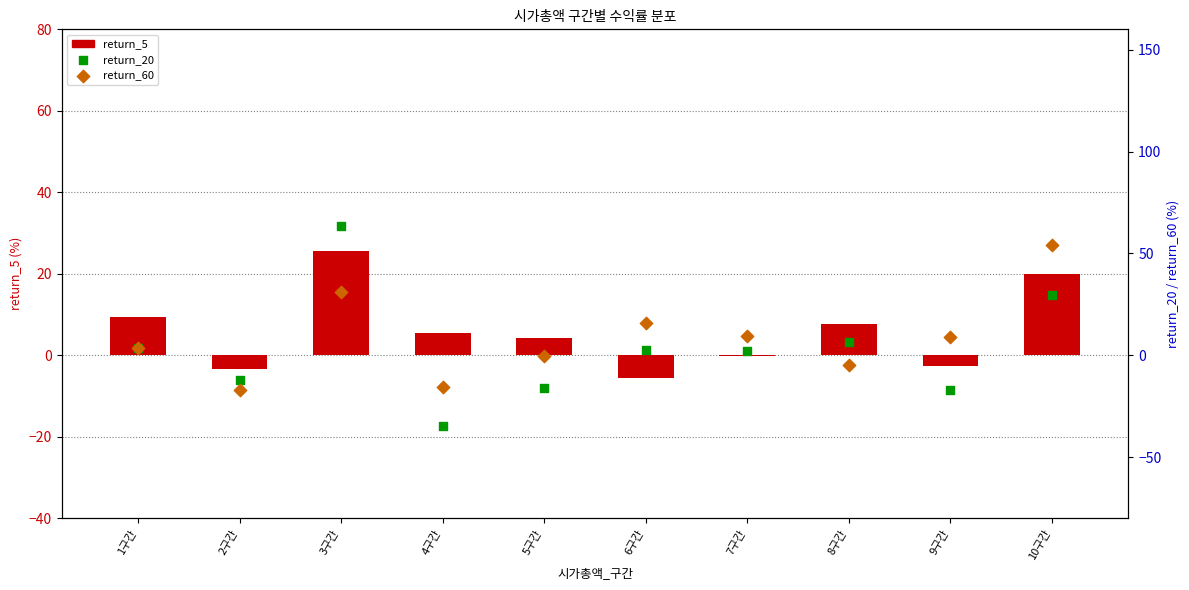

At which category is the sum across all series the highest?

3구간